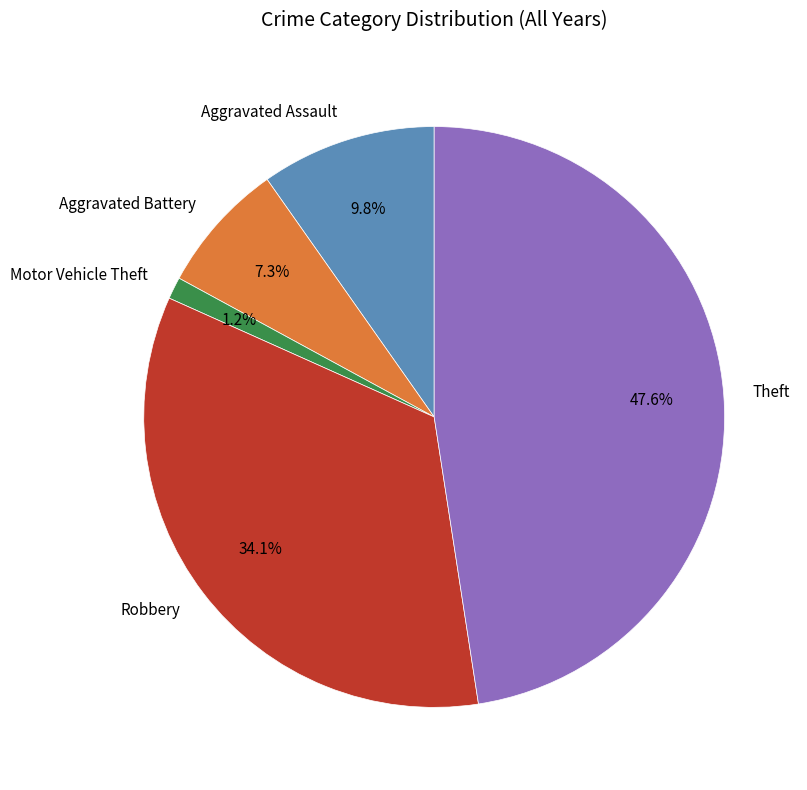

To the nearest percent, what is the average slice percentage?

20%